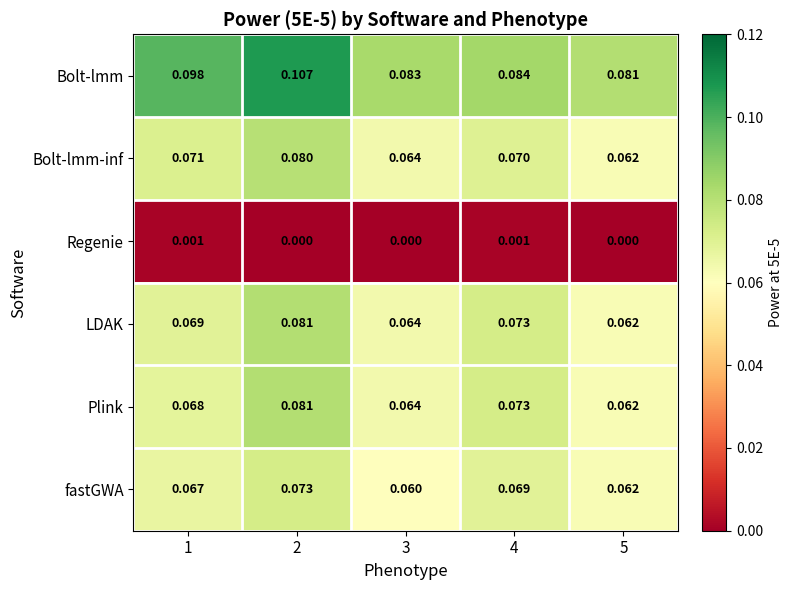

Is the value of Plink at 2 greater than the value of LDAK at 1?

Yes